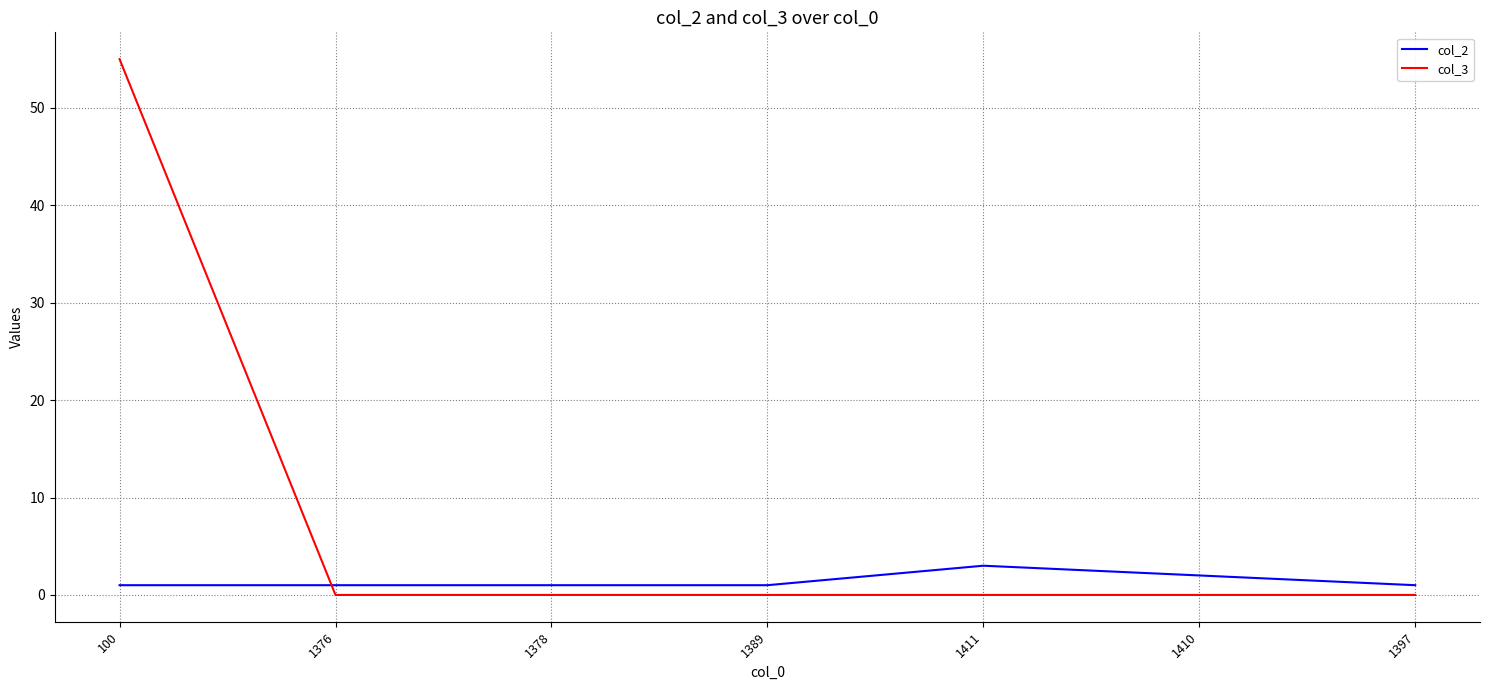

At which category does the chart reach its peak across all series?

100